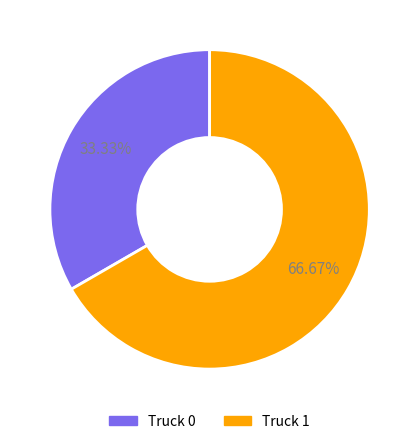

Which has a higher value, Truck 1 or Truck 0?

Truck 1